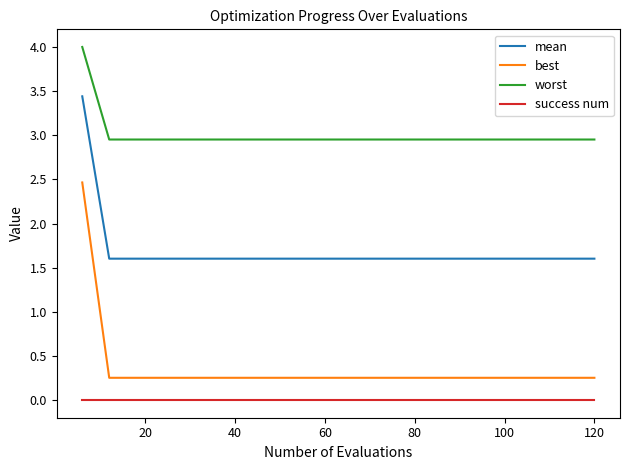

Rank the series by their maximum value, from highest to lowest.

worst, mean, best, success num